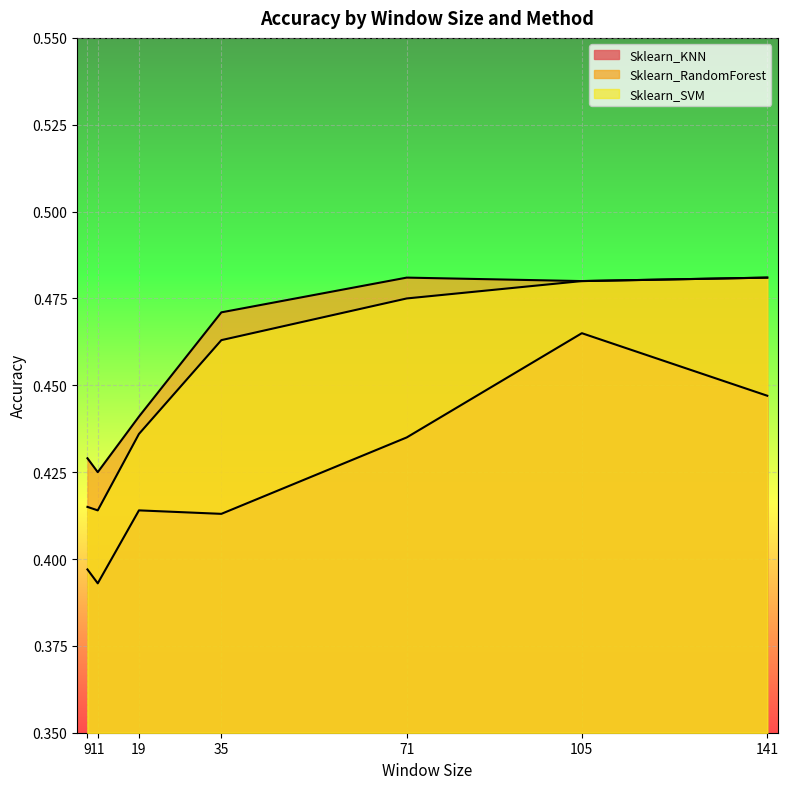

Which category has the lowest value across all series?

11